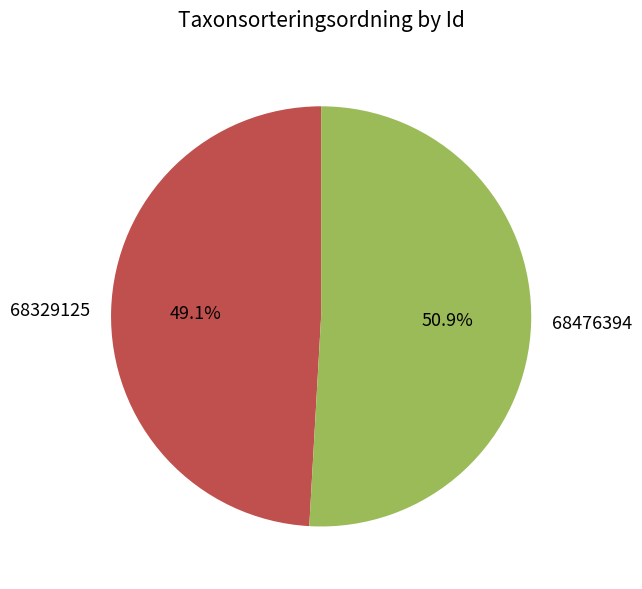

To the nearest percent, what portion does 68476394 represent?

51%